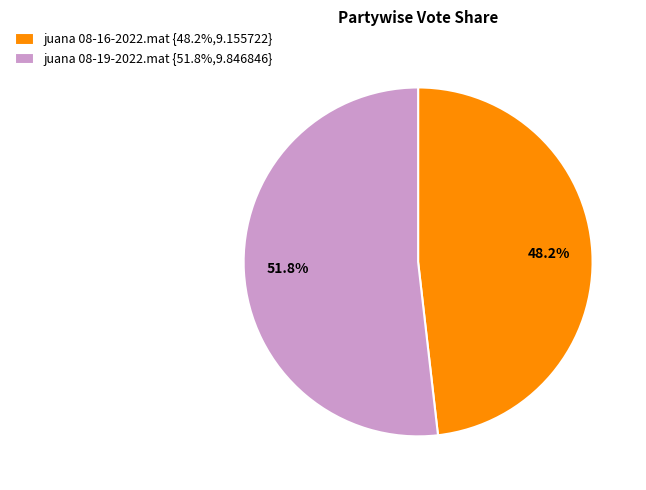

True or false: juana 08-16-2022.mat accounts for 48% of the total.

True